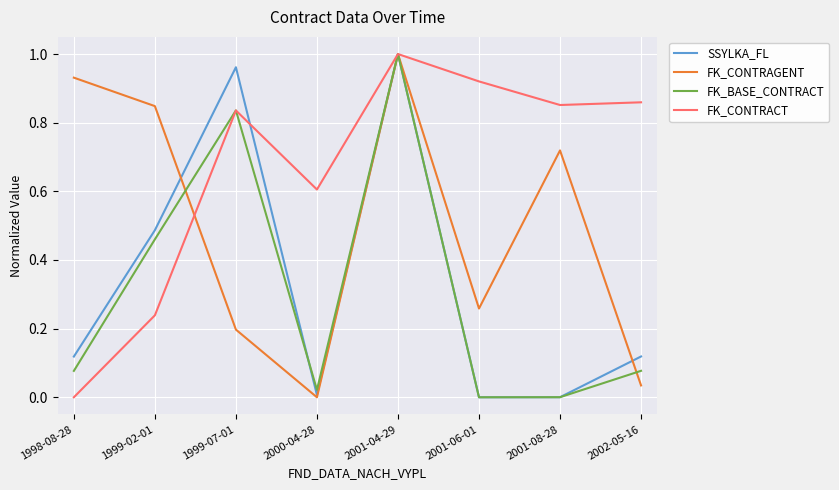

The value of SSYLKA_FL at 2000-04-28 is 0.0. True or false?

True